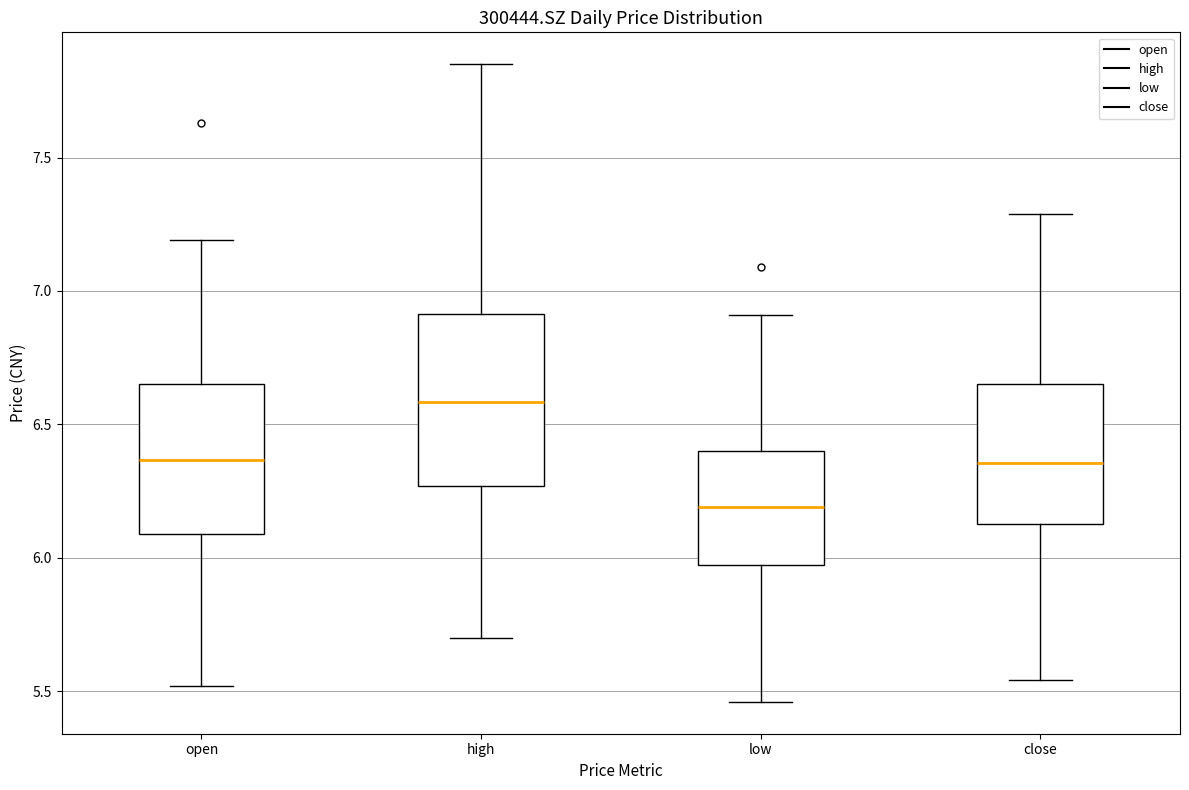

Reading left to right, read every box against the y-axis: the position of its median line, the range the box covers, and the ends of its whiskers. The values are not printed on the chart, so give them approximately, as read against the axis.

open: median 6.35, box 6.10 to 6.65, whiskers 5.50 to 7.20
high: median 6.60, box 6.25 to 6.90, whiskers 5.70 to 7.85
low: median 6.20, box 5.95 to 6.40, whiskers 5.45 to 6.90
close: median 6.35, box 6.15 to 6.65, whiskers 5.55 to 7.30